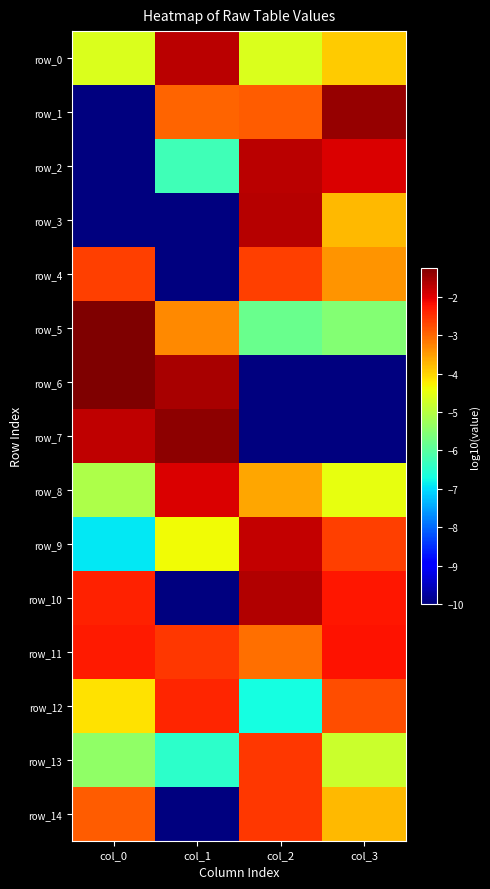

What is the total value across all series at col_1?

-74.9